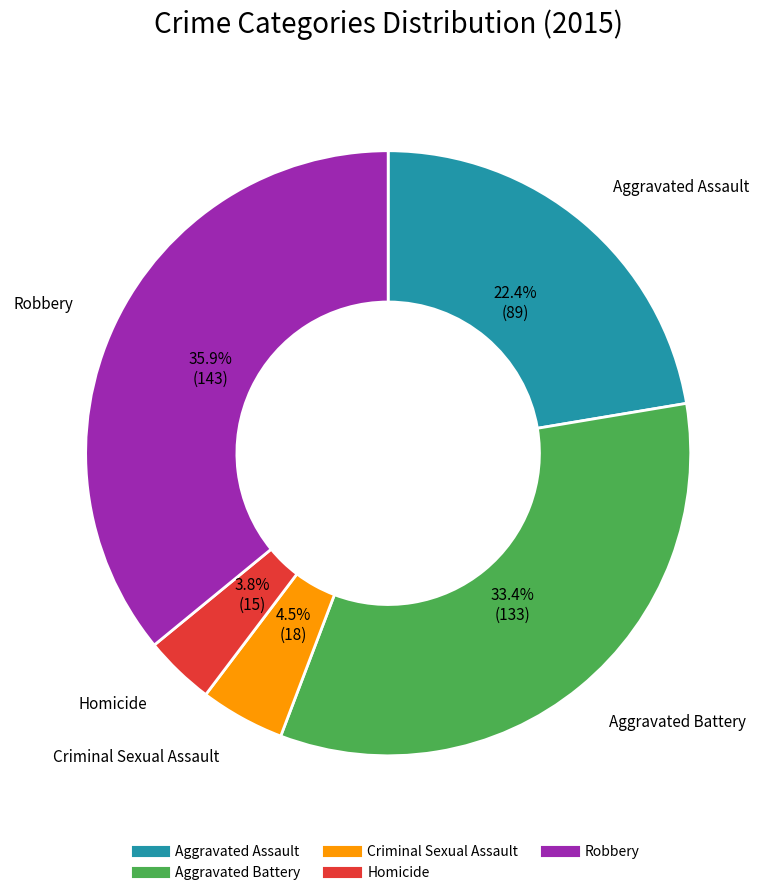

What is the smallest slice in the pie chart?

Homicide